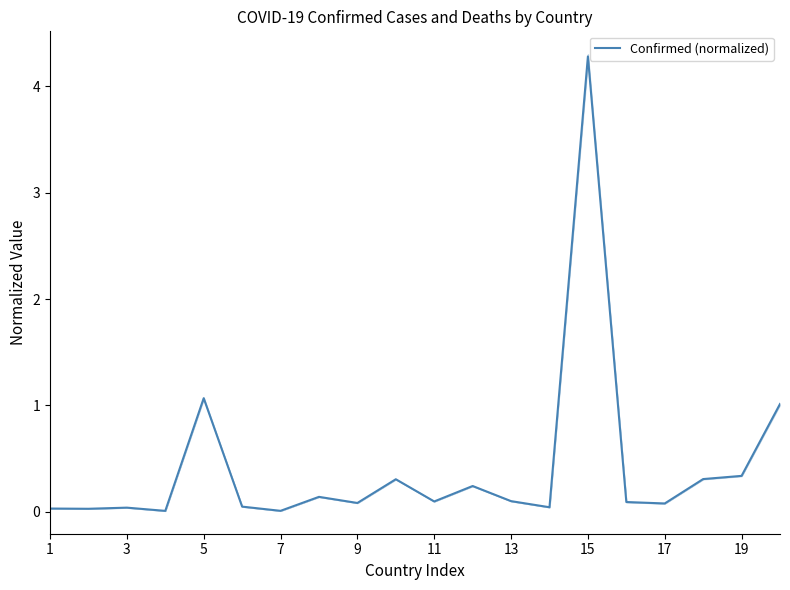

What is the difference between the values at 19 and 17?

0.7